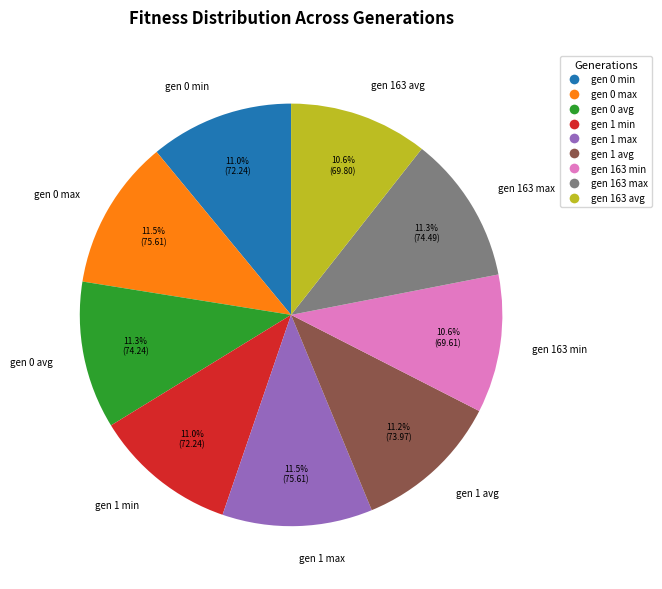

Is there any slice that represents more than half of the pie?

No